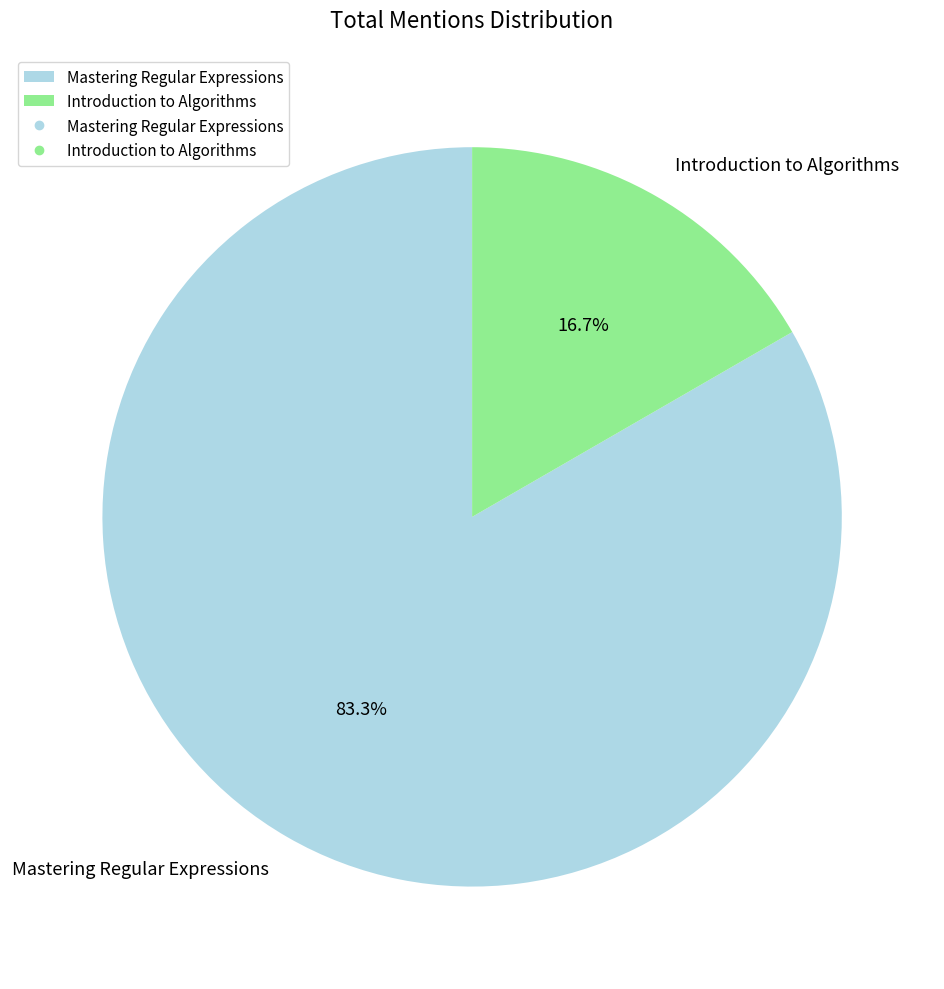

What is the ratio of the value at Introduction to Algorithms to the value at Mastering Regular Expressions?

0.2